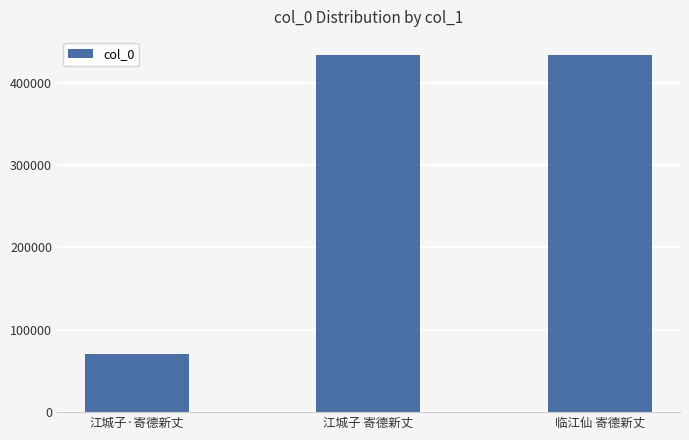

What value does the data have at 江城子 寄德新丈, to the nearest 100?

434000